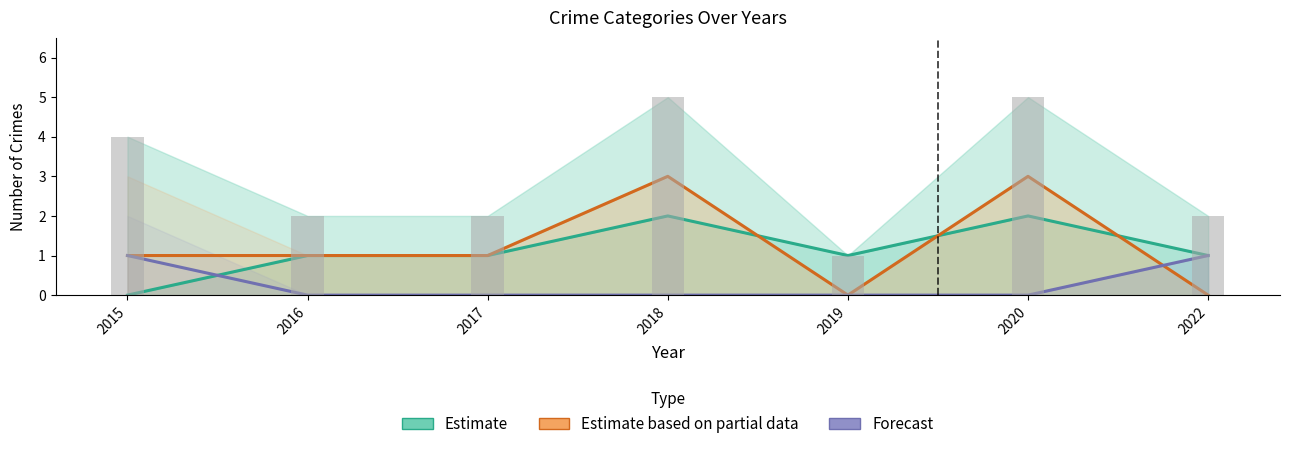

What is the maximum value shown in the chart?

3